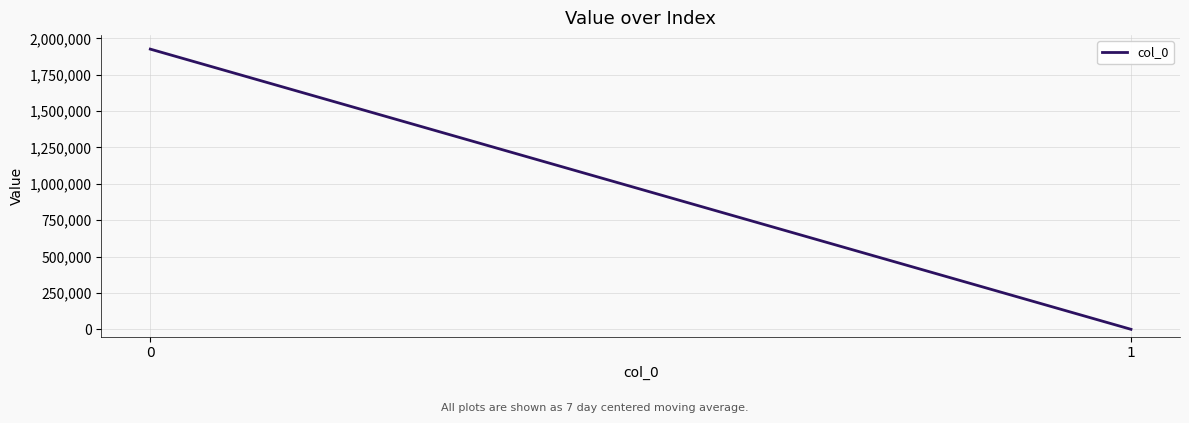

Is it true that the value at 0 is 1925970.5?

True